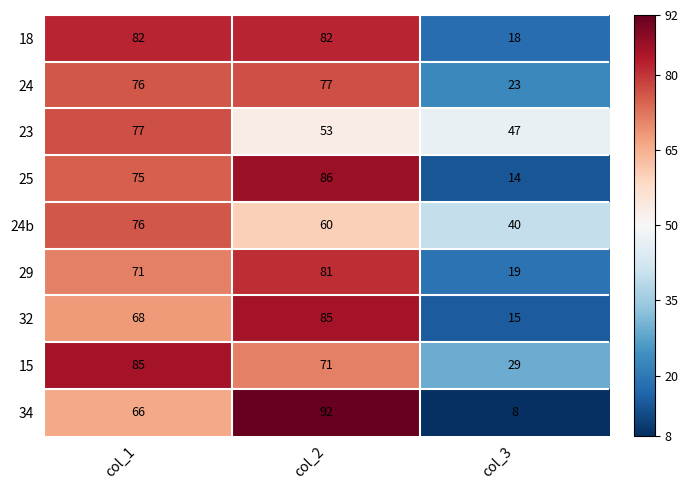

Reading left to right, list all the values displayed in this chart.

18: col_1=82	col_2=82	col_3=18
24: col_1=76	col_2=77	col_3=23
23: col_1=77	col_2=53	col_3=47
25: col_1=75	col_2=86	col_3=14
24b: col_1=76	col_2=60	col_3=40
29: col_1=71	col_2=81	col_3=19
32: col_1=68	col_2=85	col_3=15
15: col_1=85	col_2=71	col_3=29
34: col_1=66	col_2=92	col_3=8